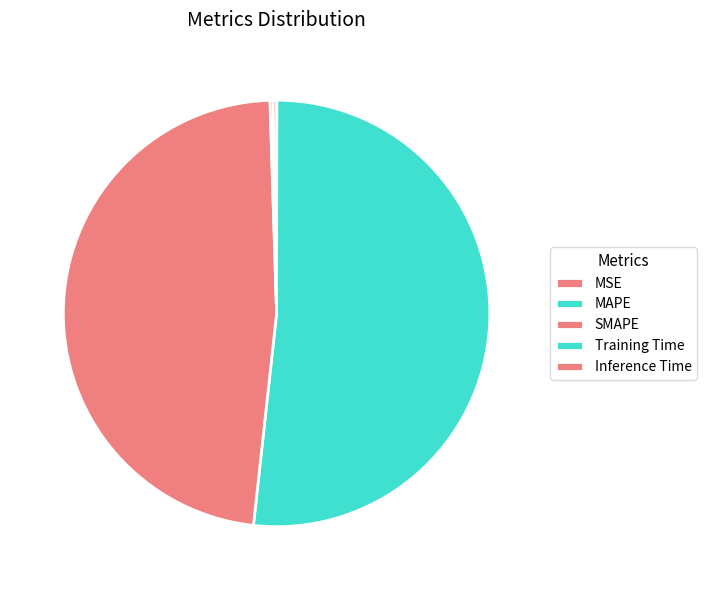

Is it true that SMAPE is 48% of the pie?

True